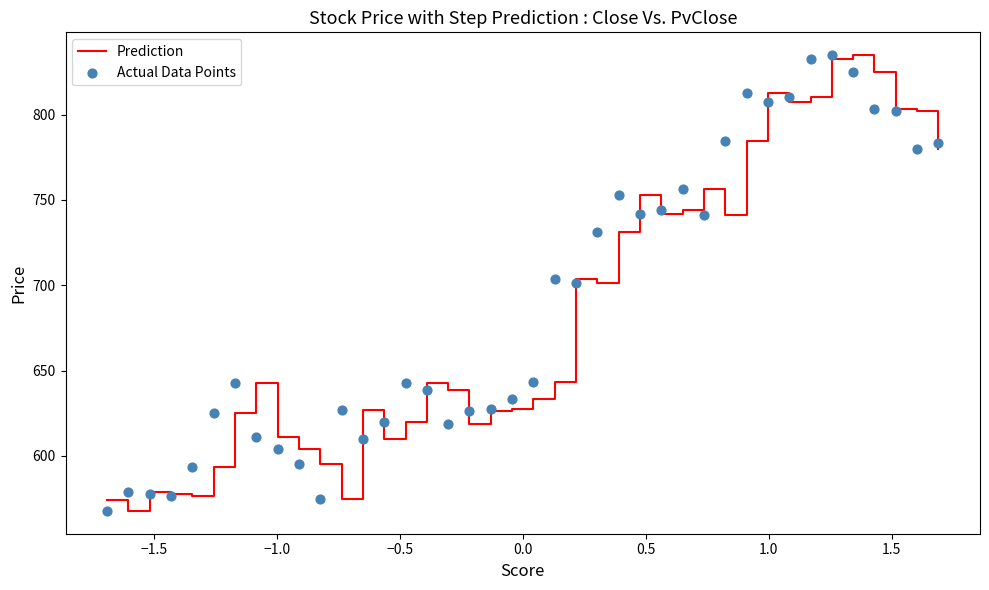

Which series contains the lowest Y value?

Prediction